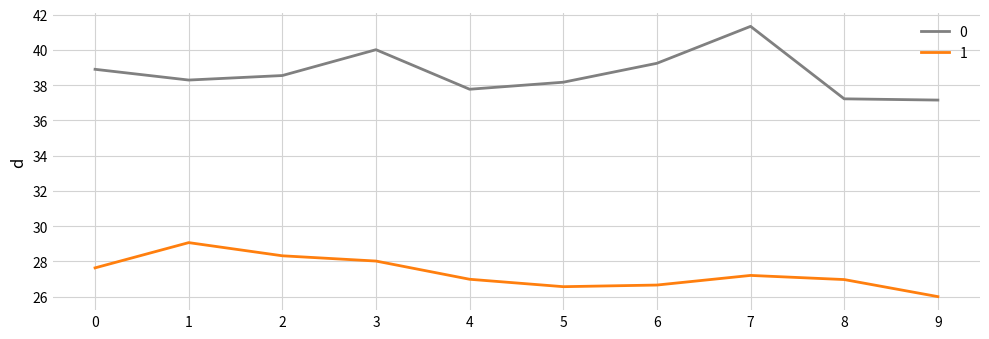

What is the sum of the 0 values at 1 and 3?

78.3